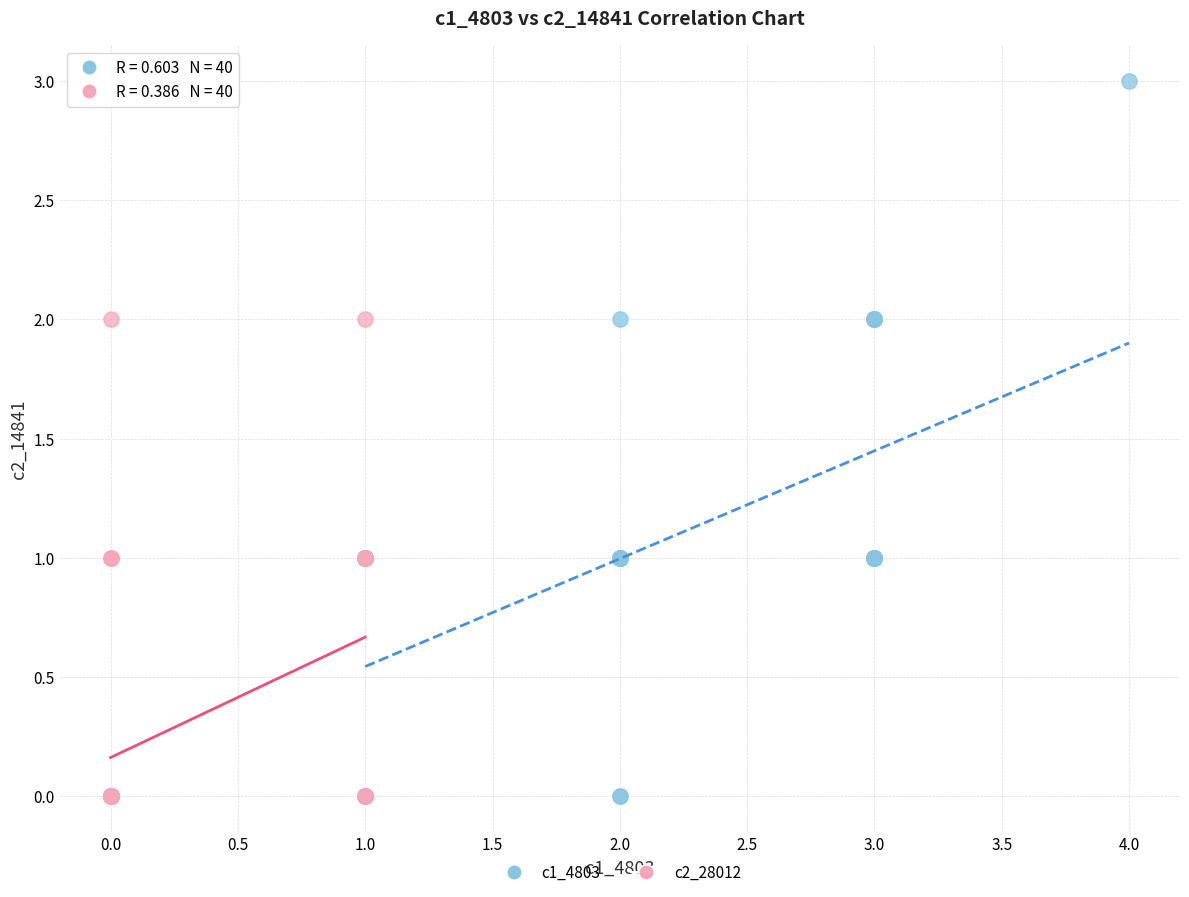

What are all the series names shown in the legend?

c1_4803, c2_28012